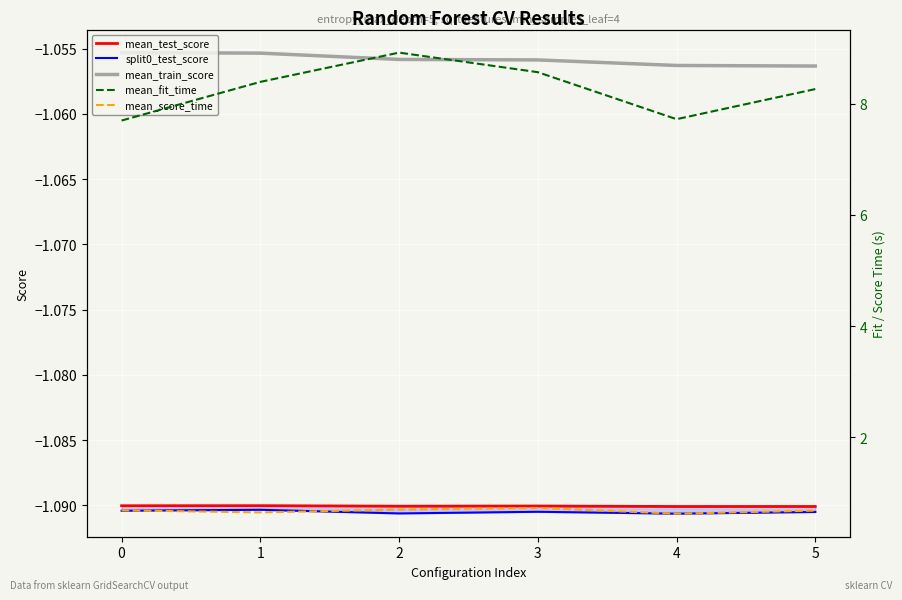

True or false: split0_test_score and mean_train_score cross at least once.

False